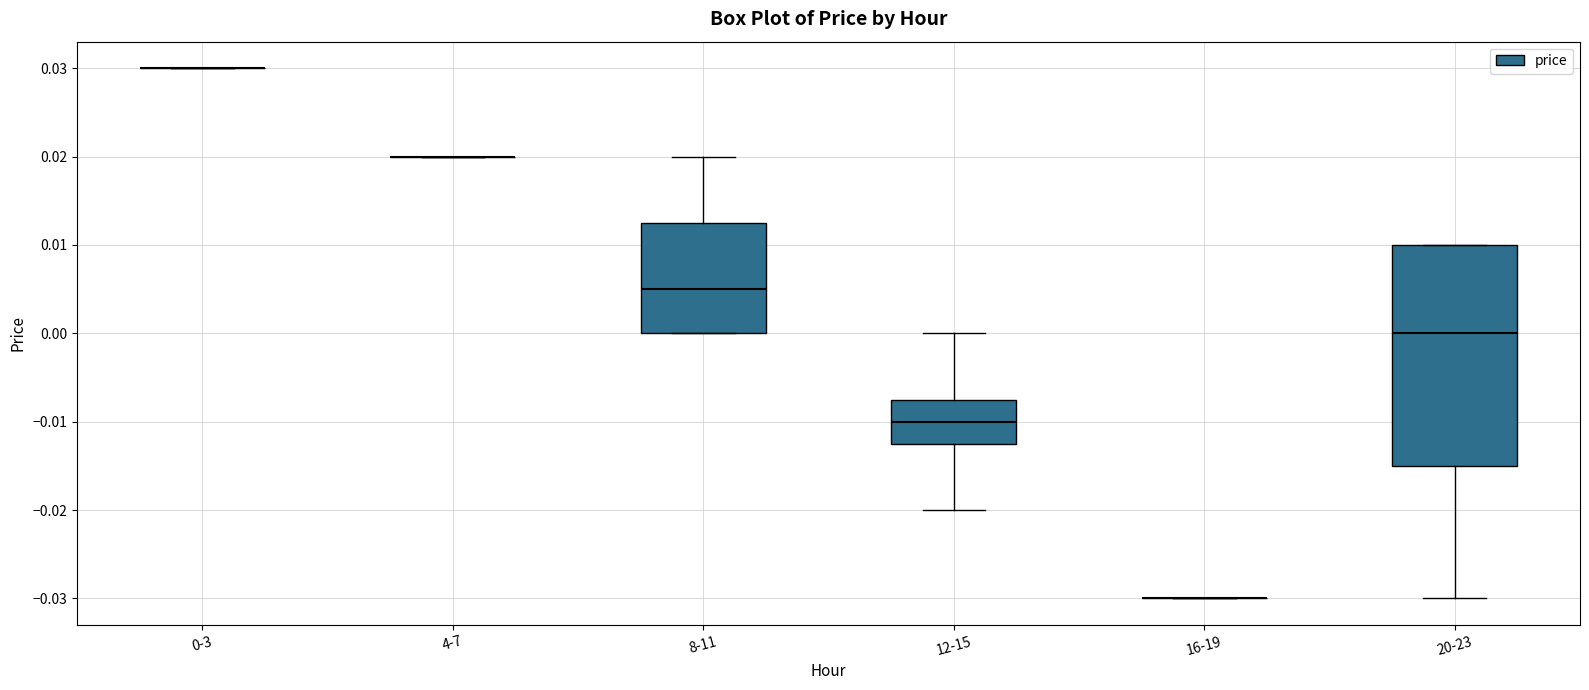

Reading left to right, read every box against the y-axis: the position of its median line, the range the box covers, and the ends of its whiskers. The values are not printed on the chart, so give them approximately, as read against the axis.

0-3: box collapsed to a line at 0.030, whiskers 0.030 to 0.030
4-7: box collapsed to a line at 0.020, whiskers 0.020 to 0.020
8-11: median 0.005, box 0.000 to 0.013, whiskers 0.000 to 0.020
12-15: median -0.010, box -0.012 to -0.007, whiskers -0.020 to 0.000
16-19: box collapsed to a line at -0.030, whiskers -0.030 to -0.030
20-23: median 0.000, box -0.015 to 0.010, whiskers -0.030 to 0.010